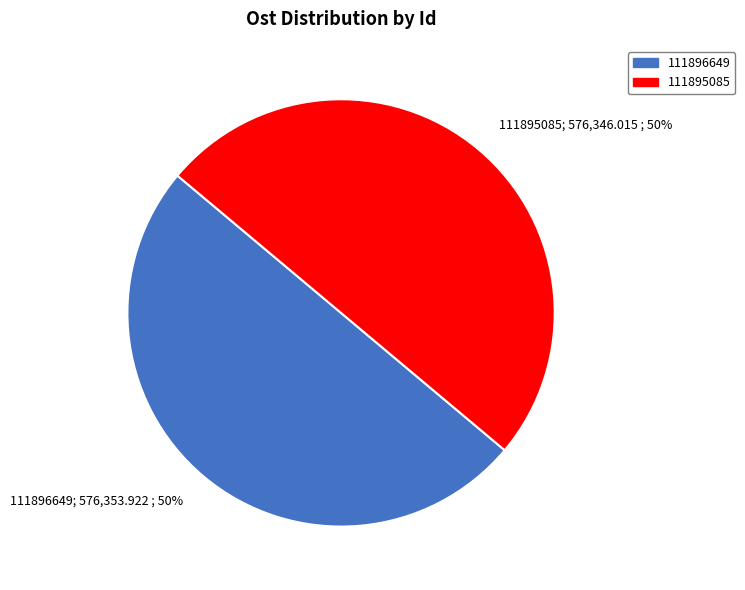

Count the number of slices in the pie.

2